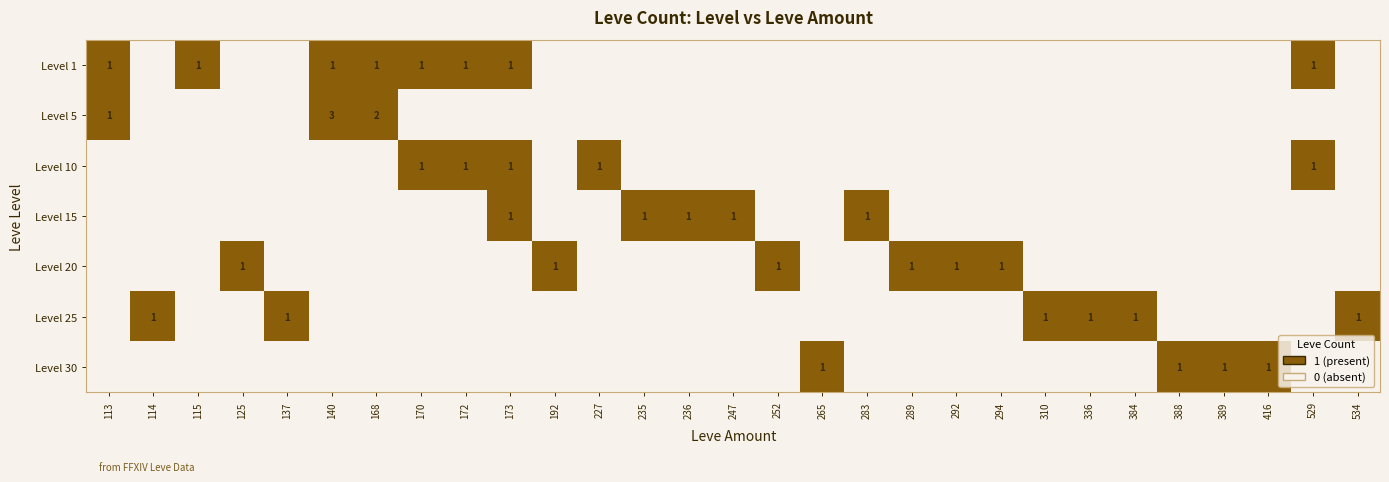

Which category has the highest value across all series?

140